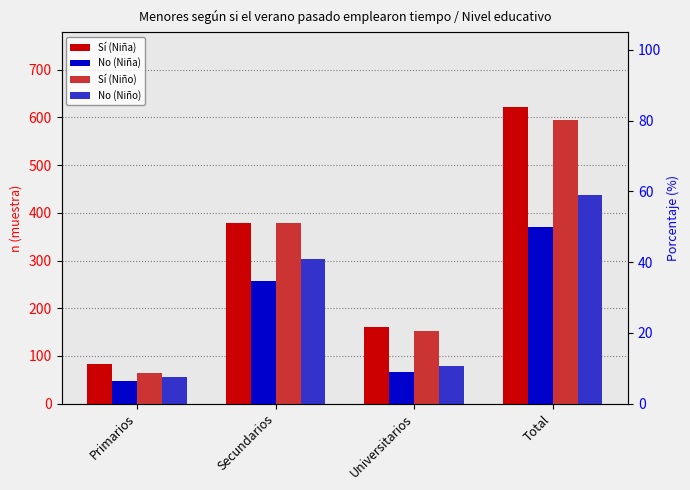

What is the average value of the Sí (Niño) series?

298